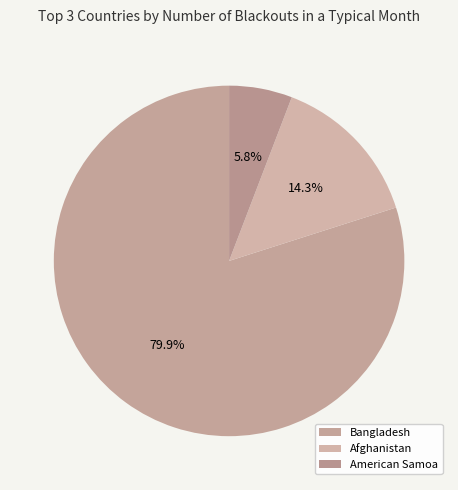

Count the number of slices in the pie.

3